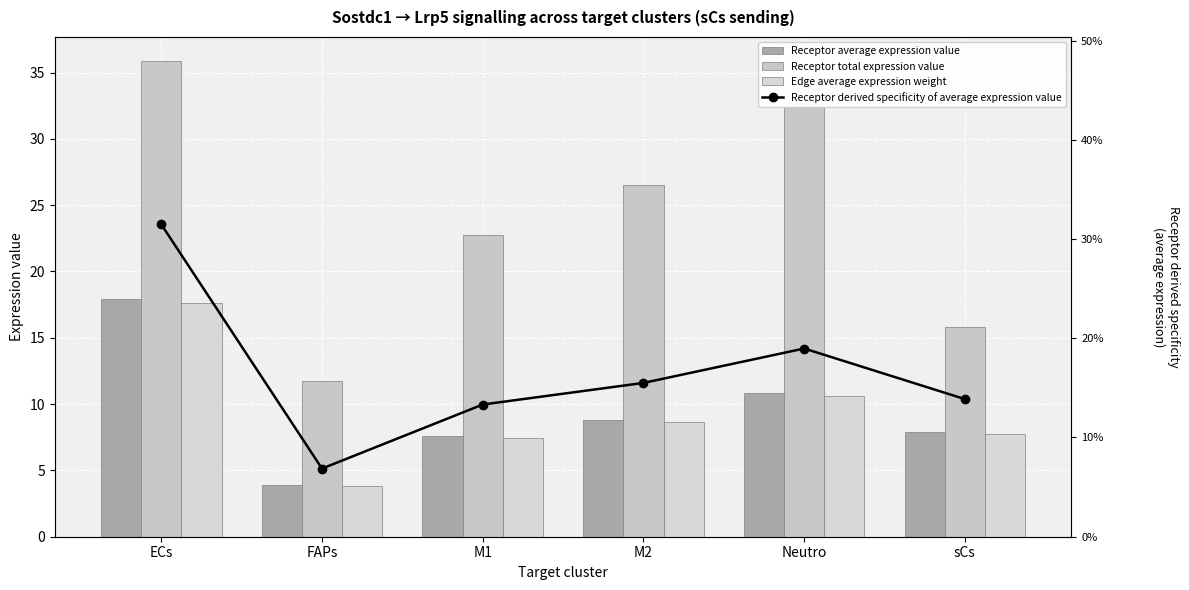

Which has a higher value, sCs or ECs?

ECs